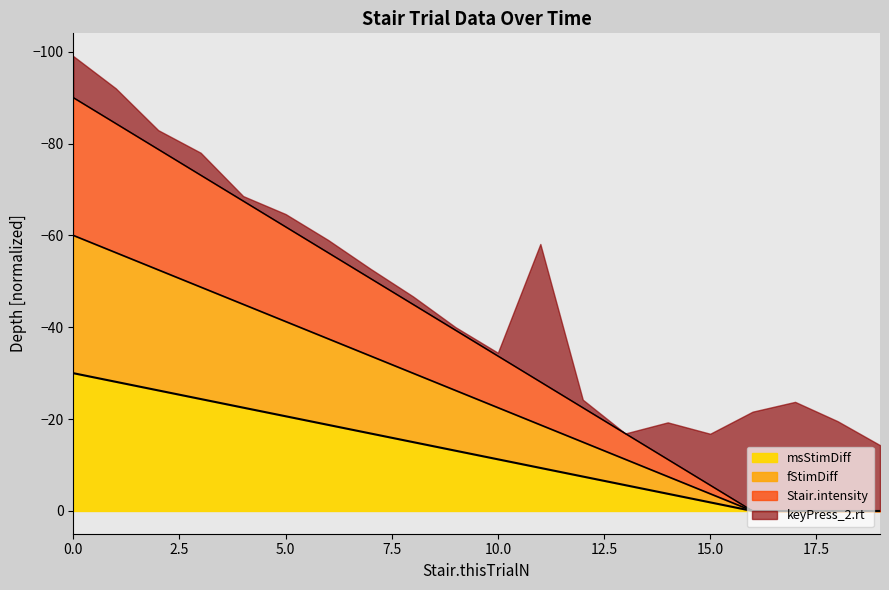

How many data points does each series have?

20